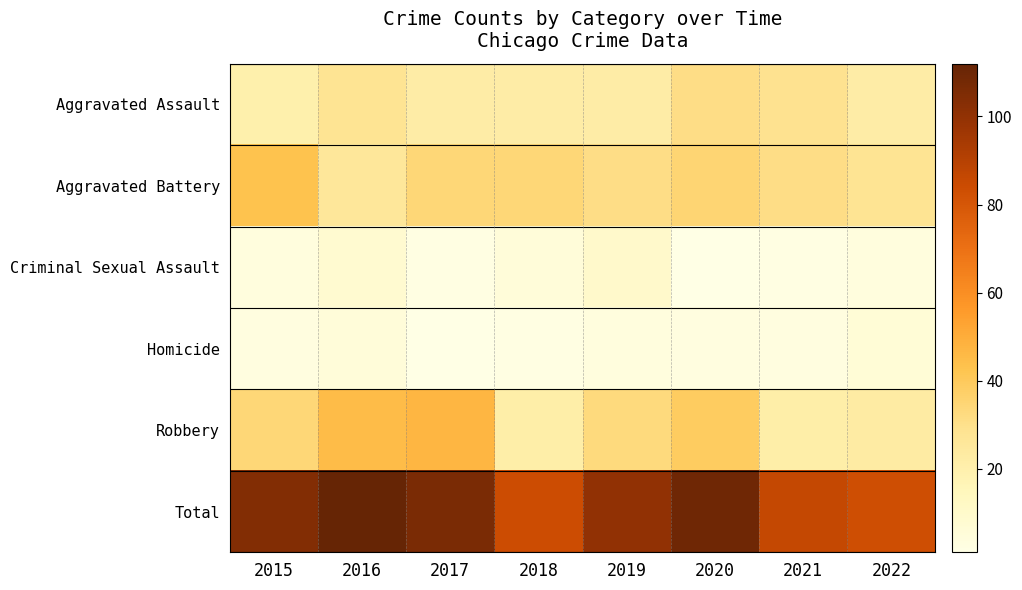

Reading left to right, transcribe all the data shown in this chart.

Aggravated Assault: 2015=20	2016=28	2017=22	2018=22	2019=22	2020=31	2021=29	2022=22
Aggravated Battery: 2015=43	2016=26	2017=34	2018=34	2019=31	2020=35	2021=31	2022=28
Criminal Sexual Assault: 2015=4	2016=8	2017=2	2018=5	2019=10	2020=1	2021=2	2022=4
Homicide: 2015=3	2016=5	2017=1	2018=2	2019=4	2020=3	2021=3	2022=6
Robbery: 2015=34	2016=45	2017=47	2018=21	2019=33	2020=39	2021=21	2022=23
Total: 2015=104	2016=112	2017=106	2018=84	2019=100	2020=109	2021=86	2022=83